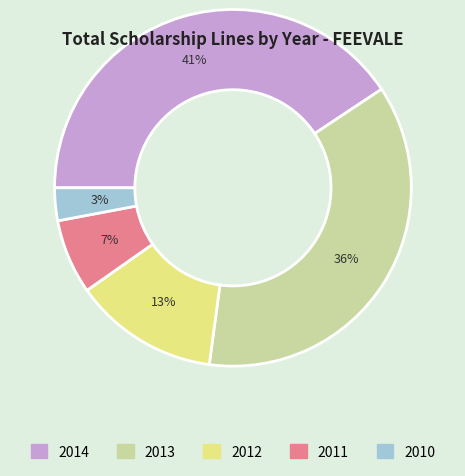

Rank the categories by value from lowest to highest.

2010, 2011, 2012, 2013, 2014